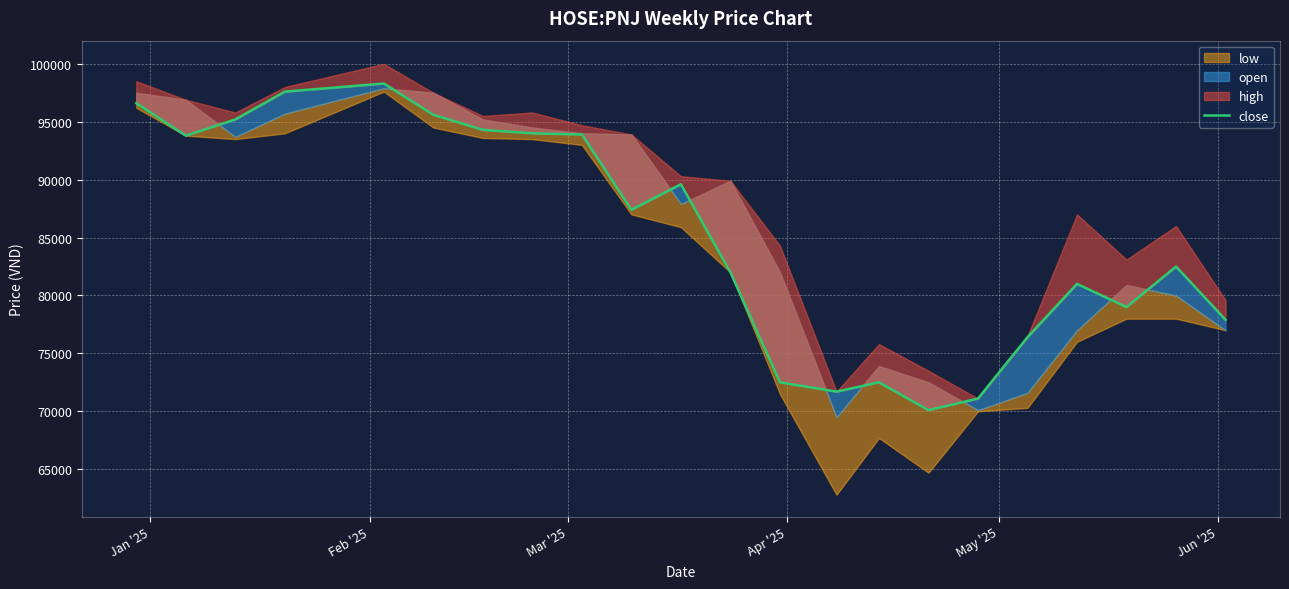

What is the difference between the maximum and minimum values?

28200